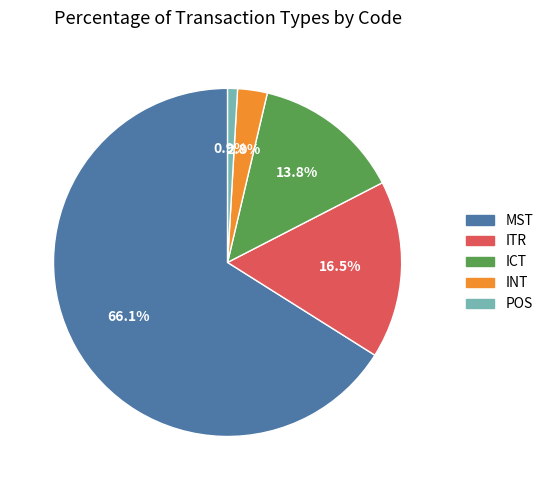

Count the number of slices in the pie.

5